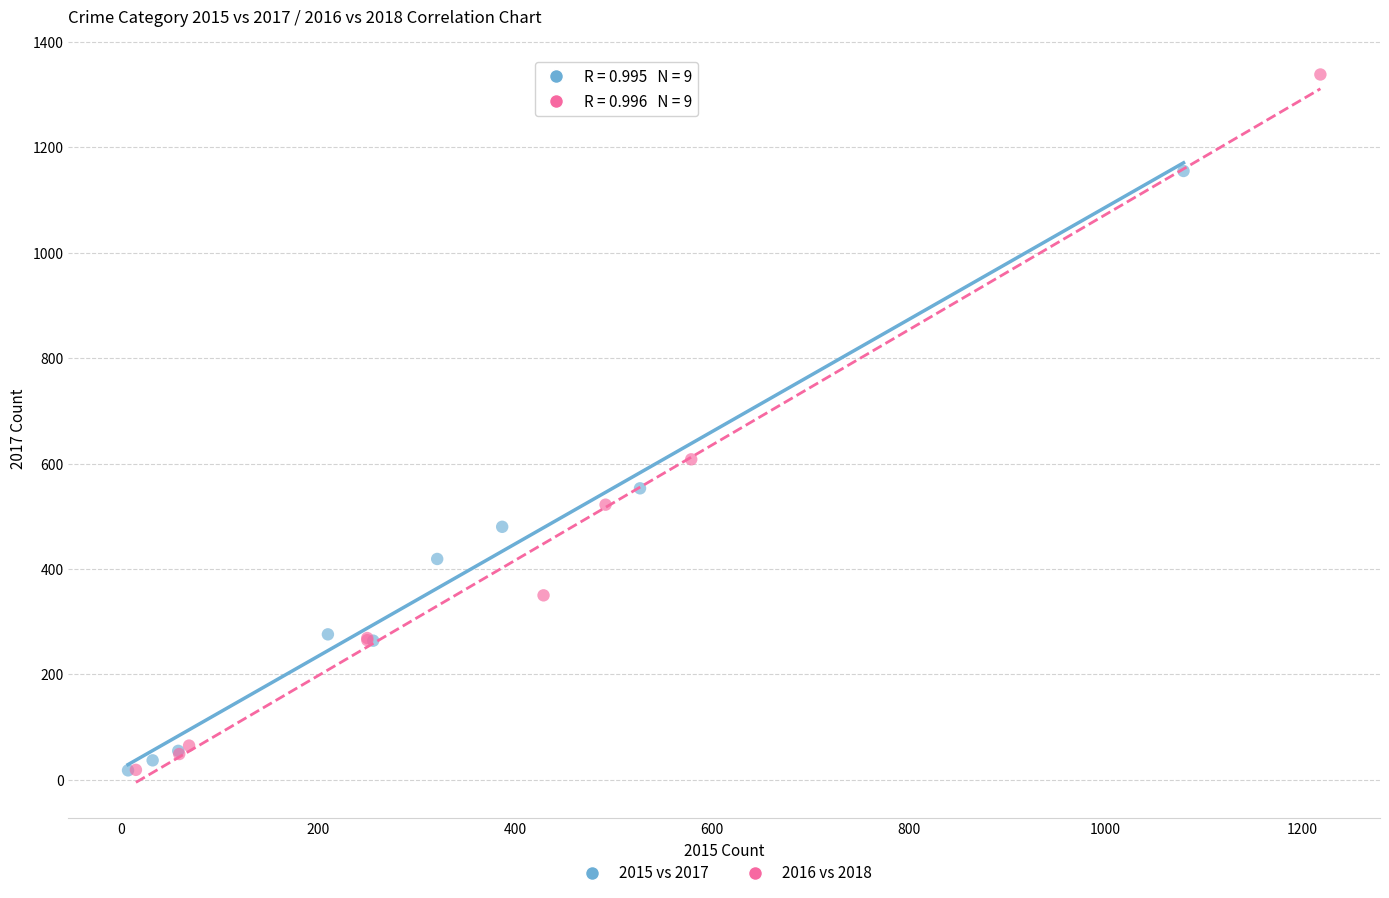

Which series has the largest Y range (max minus min)?

2016 vs 2018